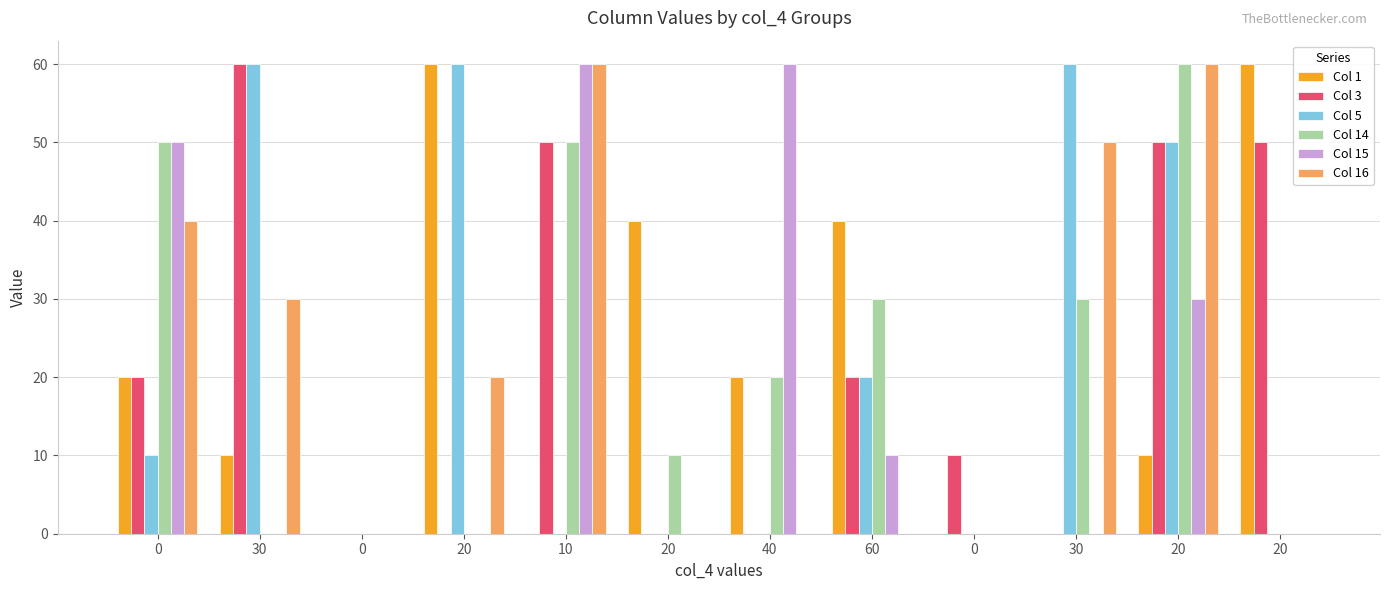

Are the bars grouped side by side (vs. stacked)?

Yes